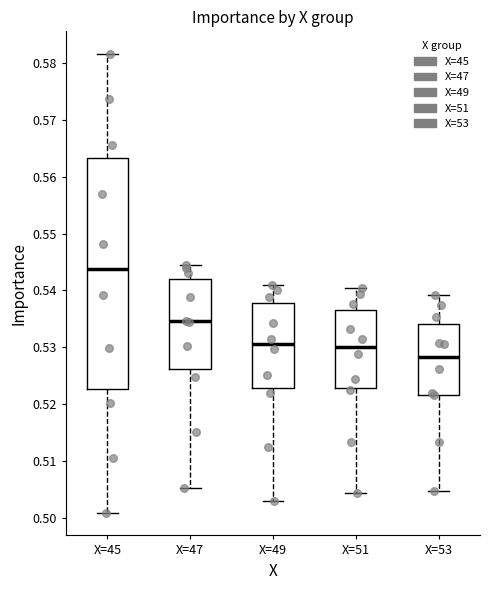

Reading left to right, transcribe this box plot: for each box, give where its median line is, the range the box spans, and where its two whiskers end, as read against the y-axis. The values are not printed on the chart, so give them approximately, as read against the axis.

X=45: median 0.544, box 0.523 to 0.563, whiskers 0.501 to 0.582
X=47: median 0.535, box 0.526 to 0.542, whiskers 0.505 to 0.544
X=49: median 0.531, box 0.523 to 0.538, whiskers 0.503 to 0.541
X=51: median 0.530, box 0.523 to 0.537, whiskers 0.504 to 0.541
X=53: median 0.528, box 0.522 to 0.534, whiskers 0.505 to 0.539